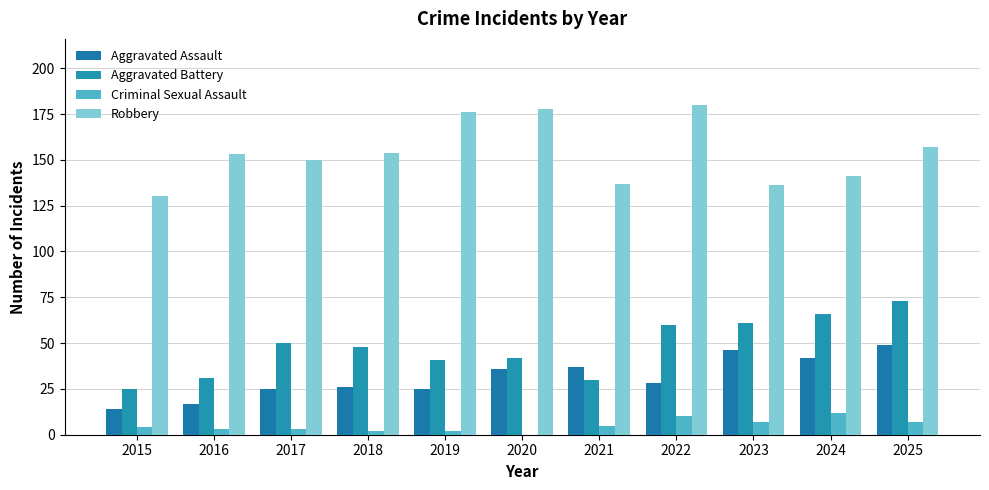

What is the spread (max minus min) of values at 2017?

147